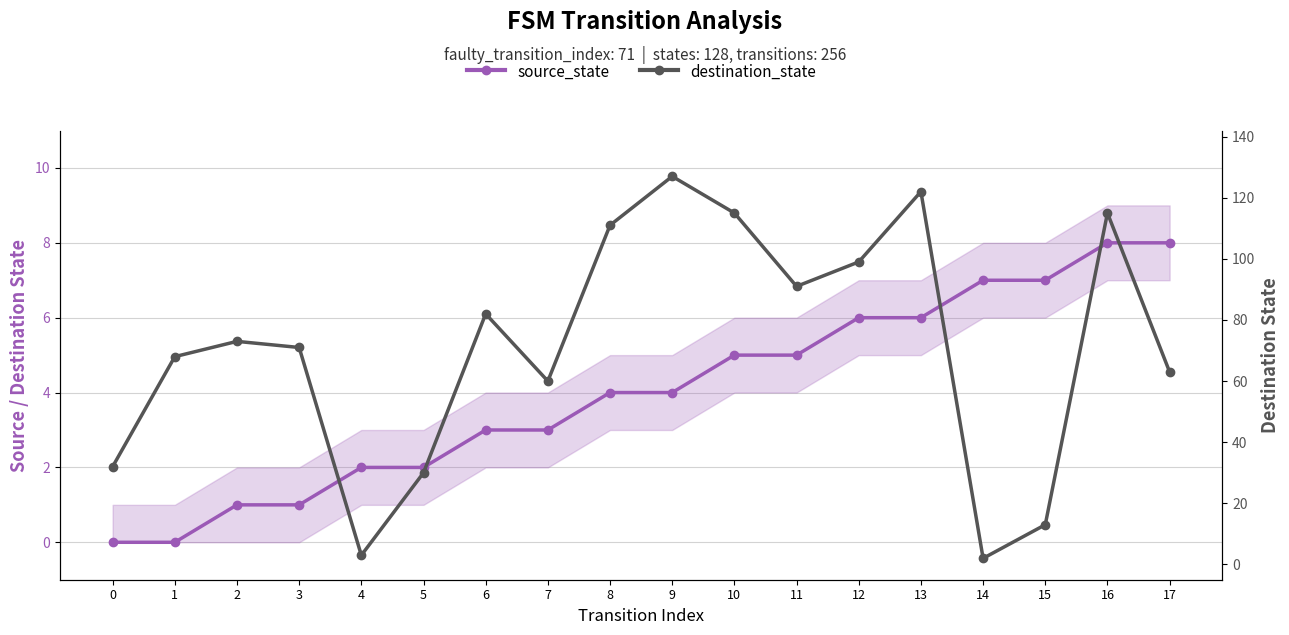

Reading left to right, what are all the values shown in this chart?

source_state: 0=0	1=0	2=1	3=1	4=2	5=2	6=3	7=3	8=4	9=4	10=5	11=5	12=6	13=6	14=7	15=7	16=8	17=8
destination_state: 0=32	1=68	2=73	3=71	4=3	5=30	6=82	7=60	8=111	9=127	10=115	11=91	12=99	13=122	14=2	15=13	16=115	17=63